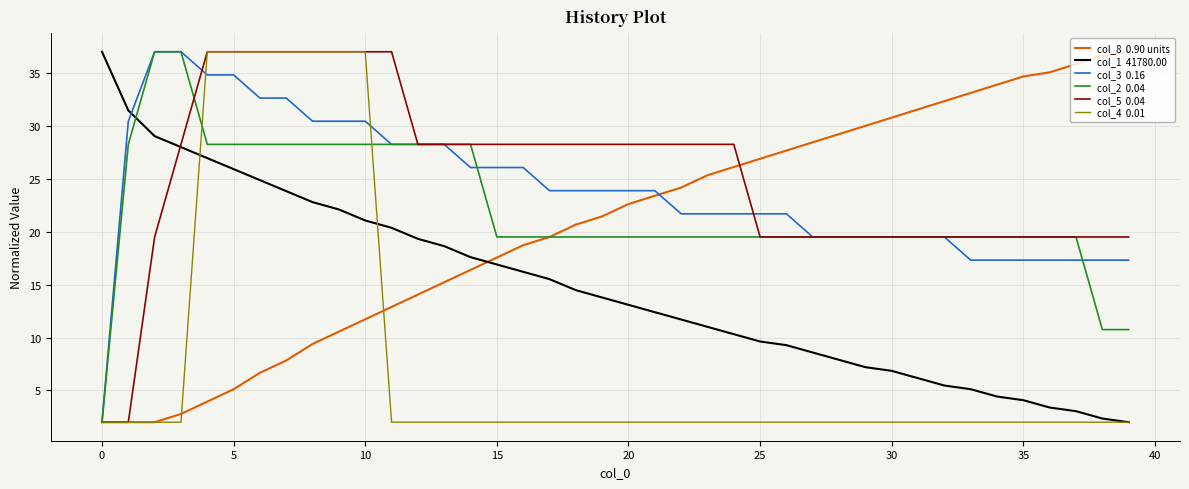

How many distinct data groups are displayed?

6